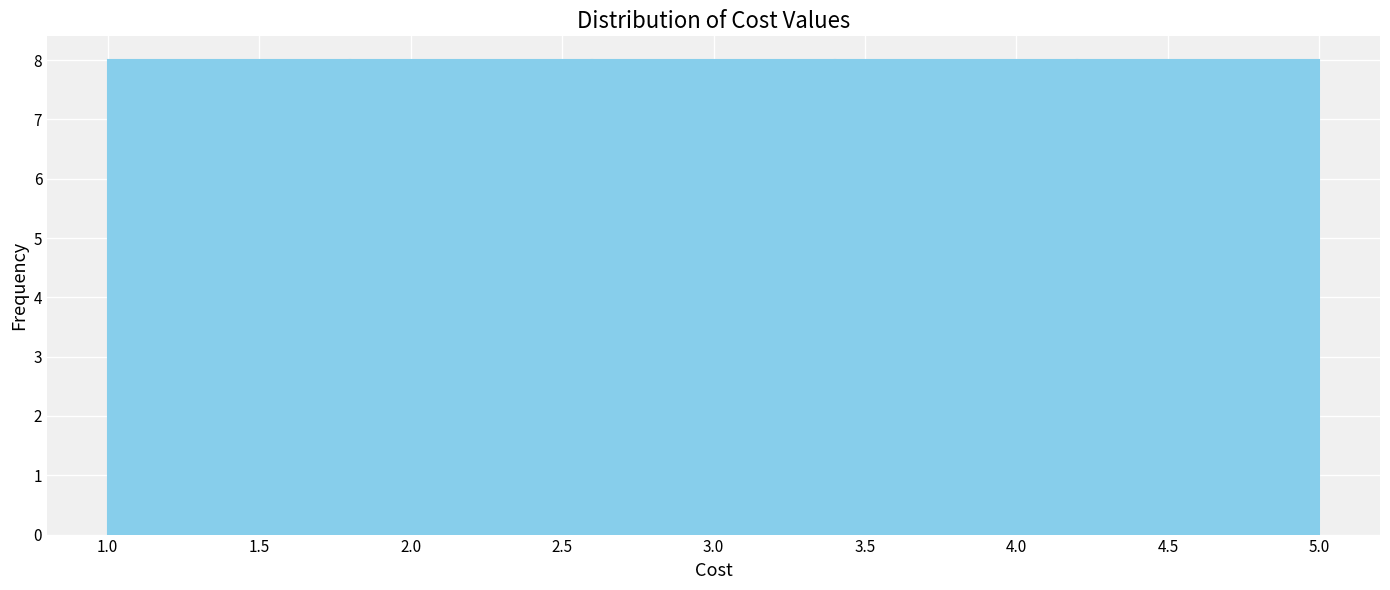

Reading left to right, transcribe this chart: for each bar, give the range it covers on the x-axis and its height. The values are not printed on the chart, so give them approximately, as read against the axis.

1.0 to 1.8: 8
1.8 to 2.6: 8
2.6 to 3.4: 8
3.4 to 4.2: 8
4.2 to 5.0: 8